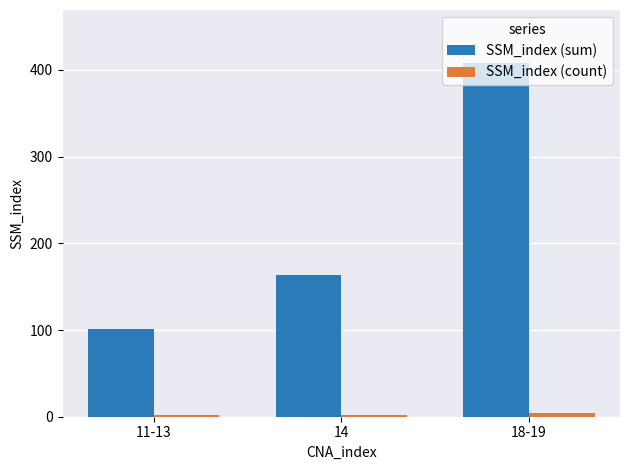

Which series has the largest range (max minus min)?

SSM_index (sum)